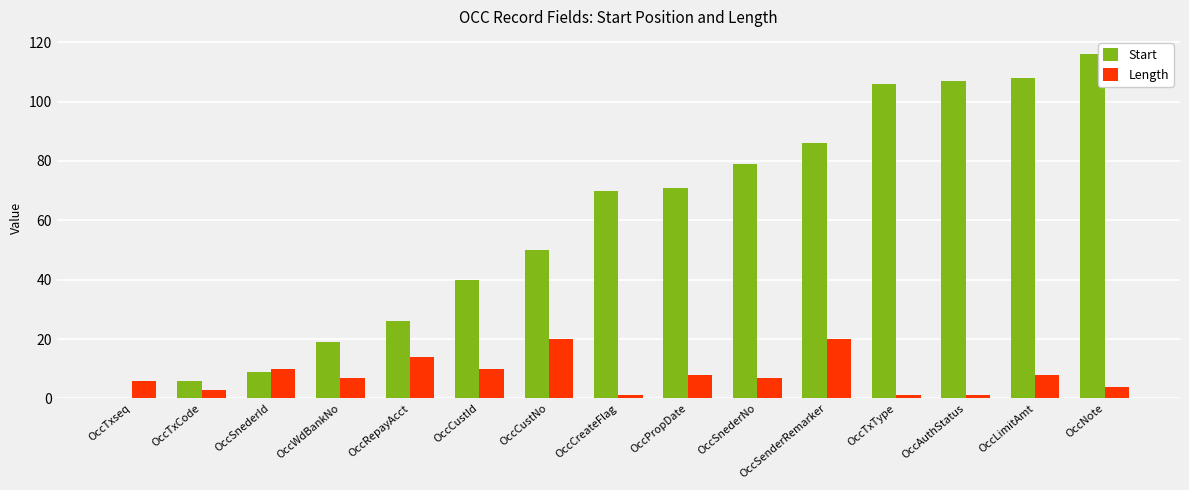

Which series has the largest total across all categories?

Start